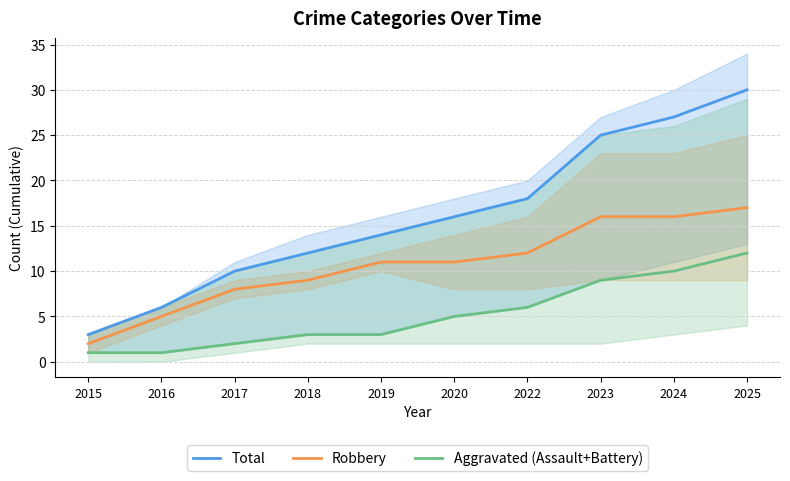

True or false: Robbery and Aggravated (Assault+Battery) cross at least once.

False